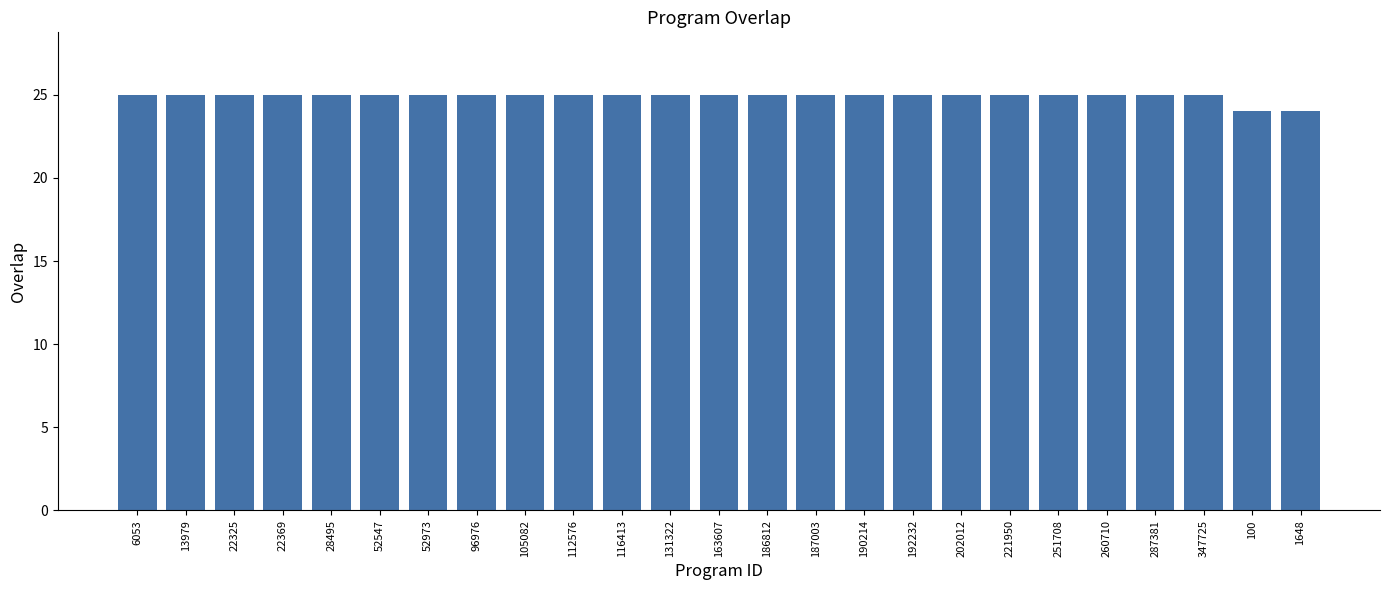

What is the label of the 21st bar from the left?

260710